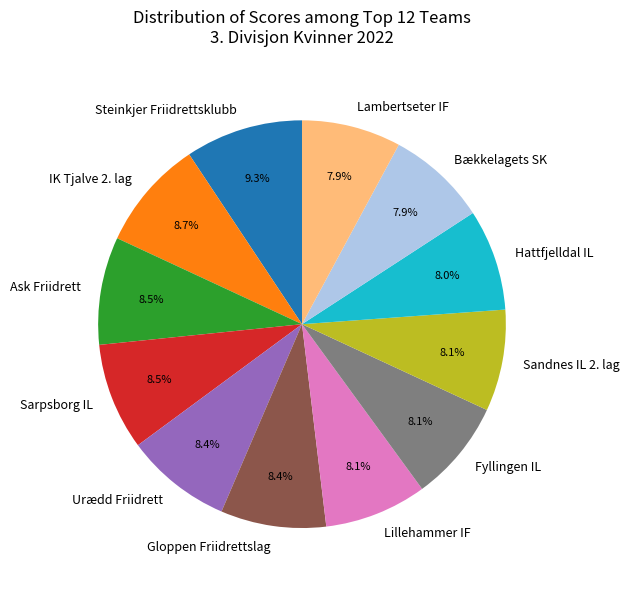

Which slice is the largest?

Steinkjer Friidrettsklubb